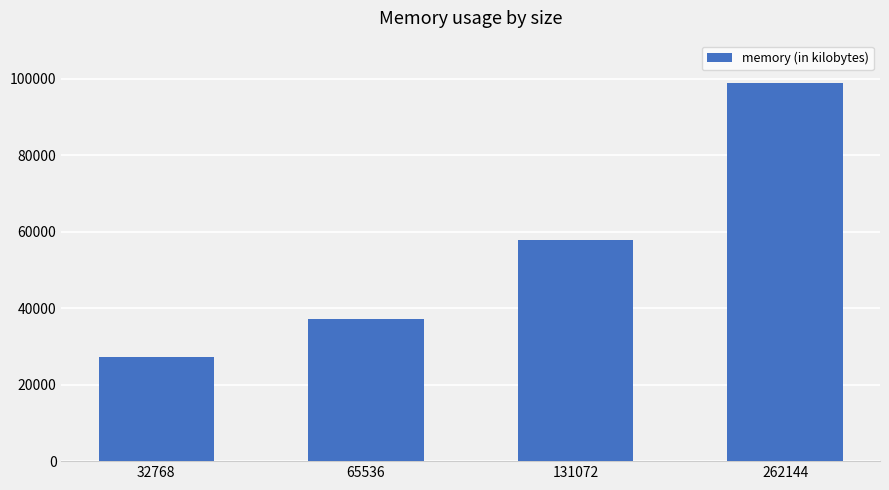

Reading left to right, extract all data points from this chart.

32768=27148	65536=37264	131072=57976	262144=98884